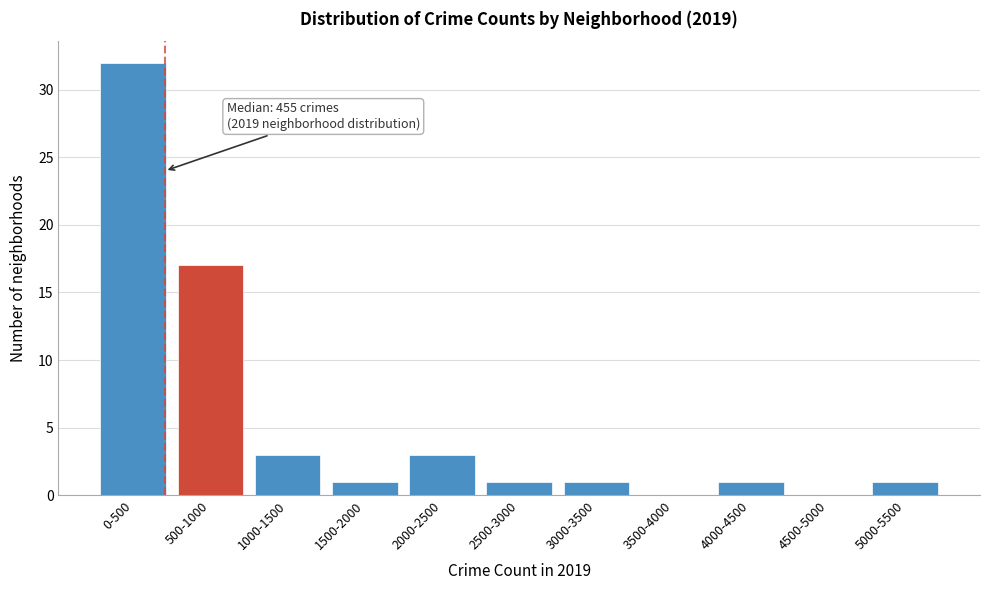

Reading left to right, transcribe all the data shown in this chart.

0-500=32	500-1000=17	1000-1500=3	1500-2000=1	2000-2500=3	2500-3000=1	3000-3500=1	3500-4000=0	4000-4500=1	4500-5000=0	5000-5500=1